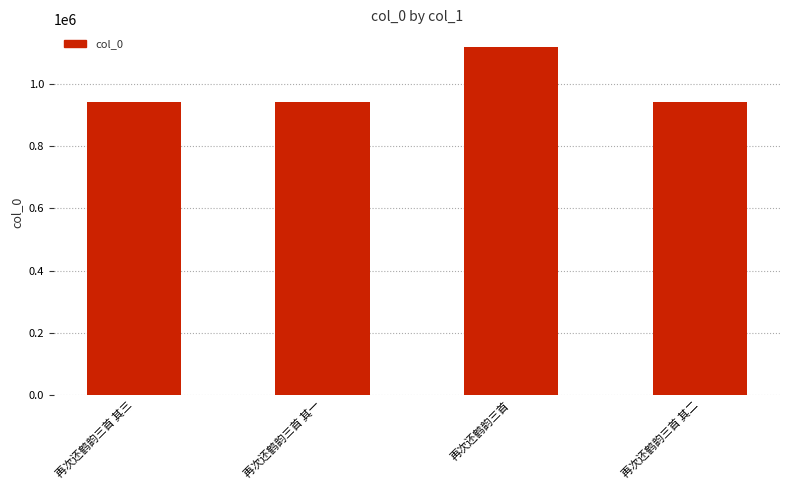

Which category has the highest value across all series?

再次还鹤韵三首